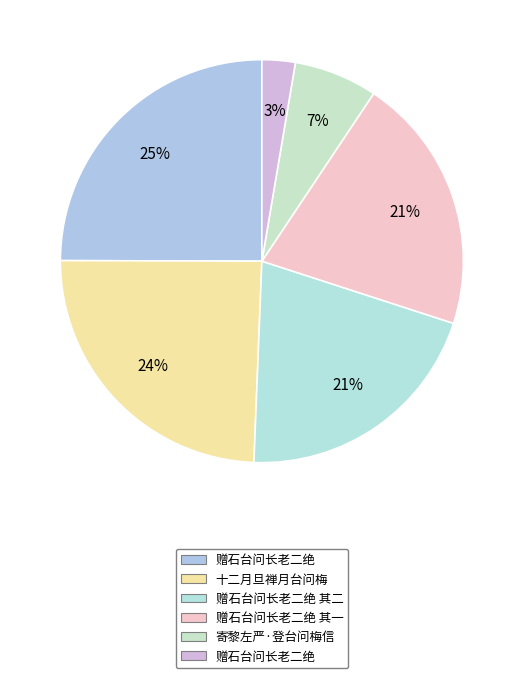

Rank the categories by value from highest to lowest.

赠石台问长老二绝, 十二月旦禅月台问梅, 赠石台问长老二绝 其二, 赠石台问长老二绝 其一, 寄黎左严·登台问梅信, 赠石台问长老二绝